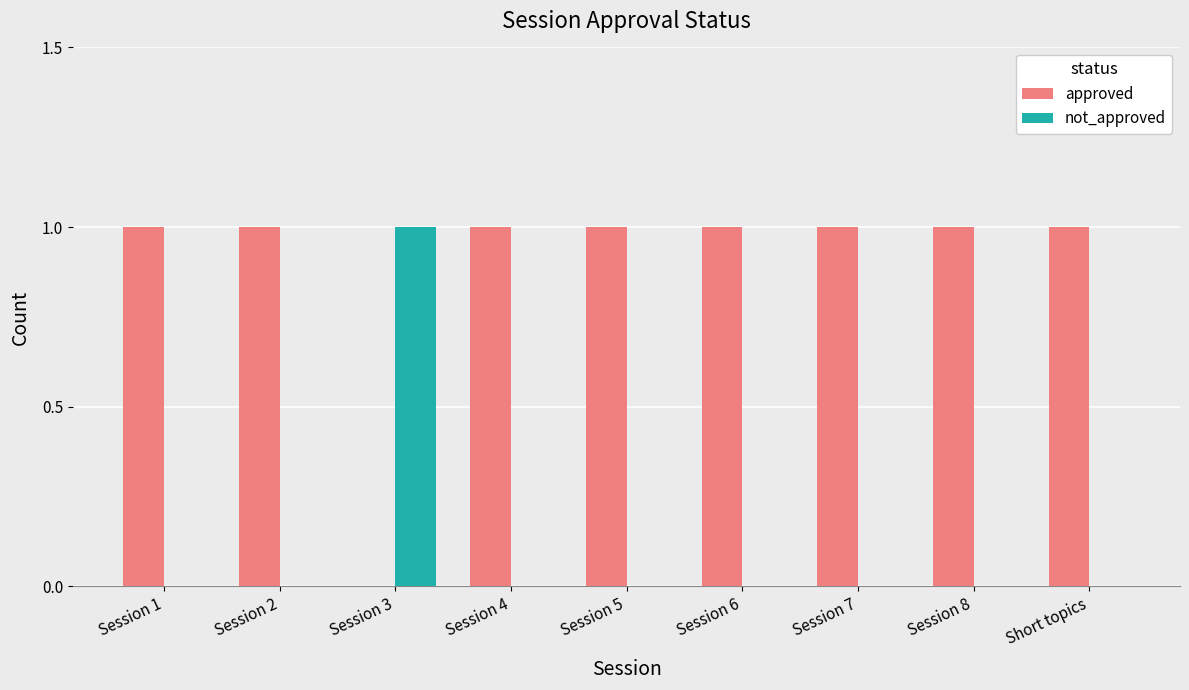

True or false: not_approved has a value of -1 at Session 1.

False